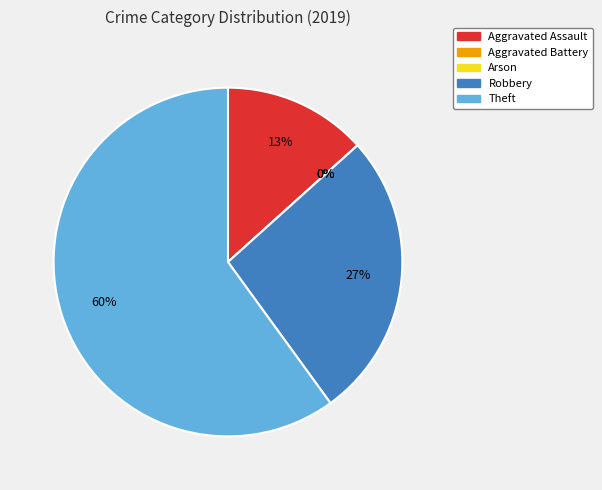

What is the change in value from Aggravated Battery to Theft?

+9